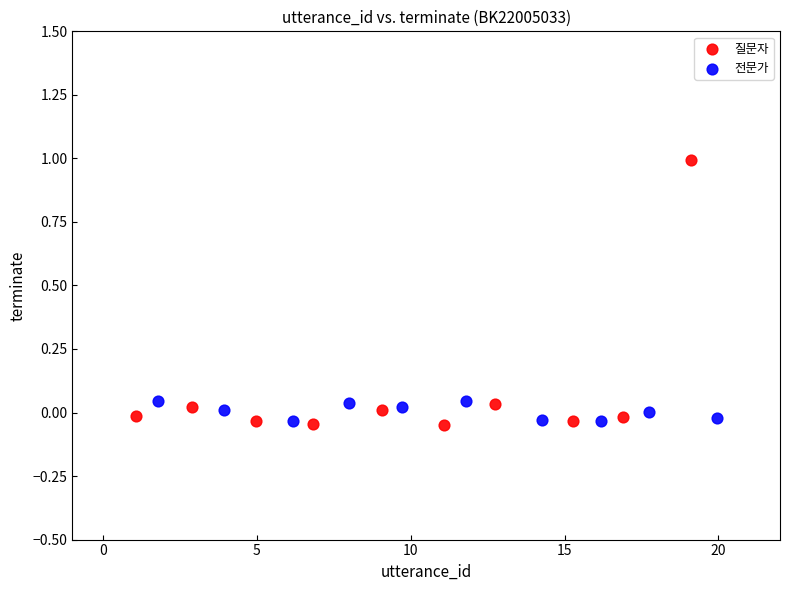

Which series has the widest spread of Y values?

질문자